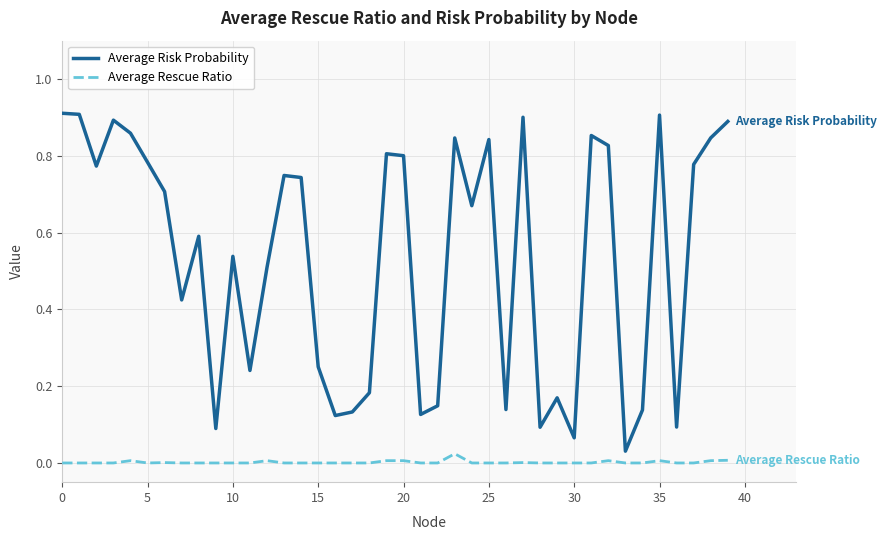

How many interior local valleys does the Average Risk Probability series have?

12